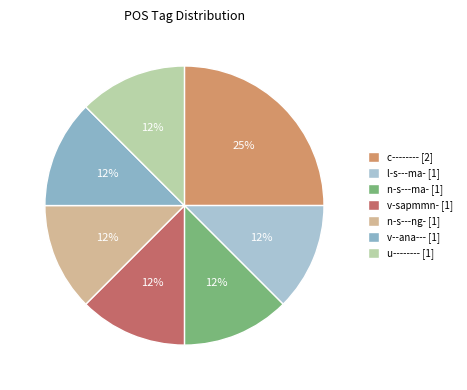

Is the sum of c-------- and v-sapmmn- greater than half?

No